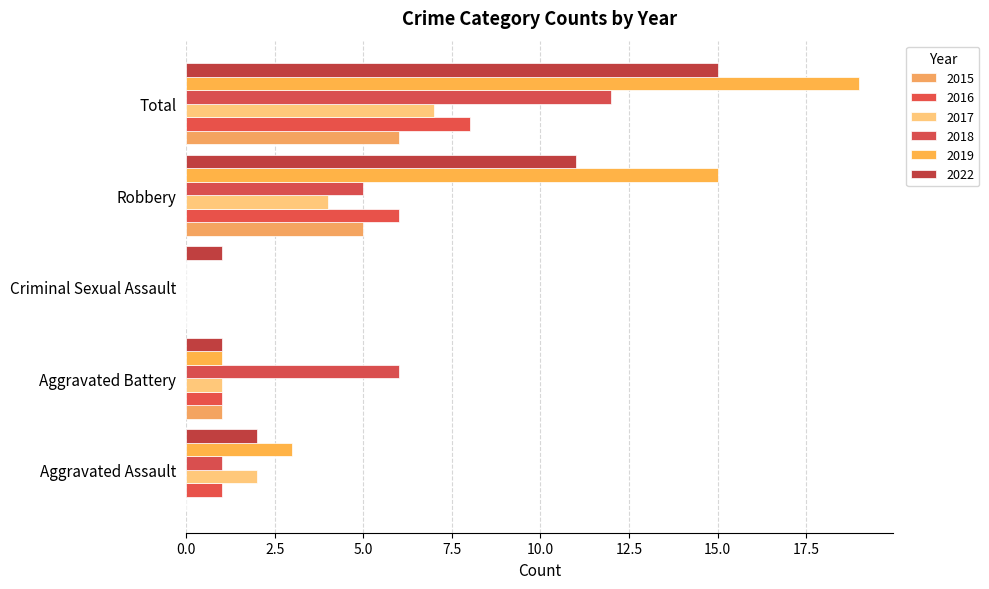

What is the difference between the maximum and second lowest values in the 2016 series?

7